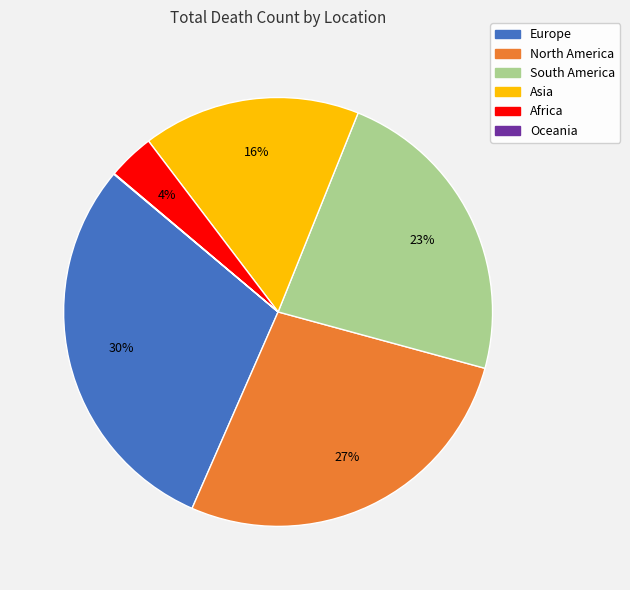

What is the largest slice in the pie chart?

Europe